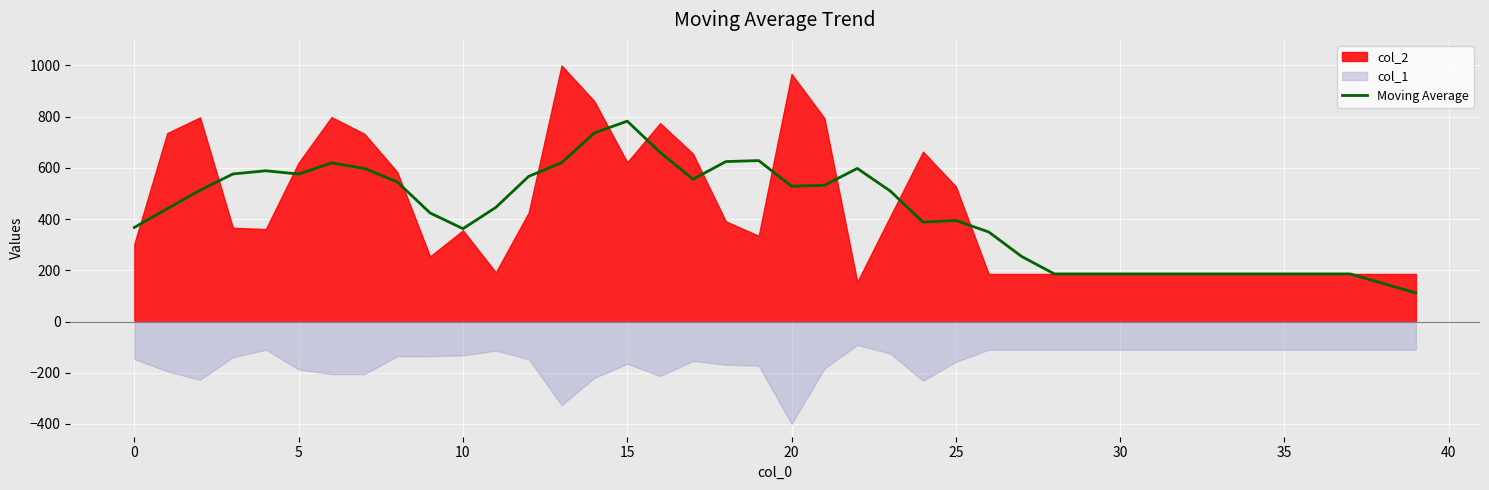

How many interior local valleys (lower than both neighbors) does the data have?

5